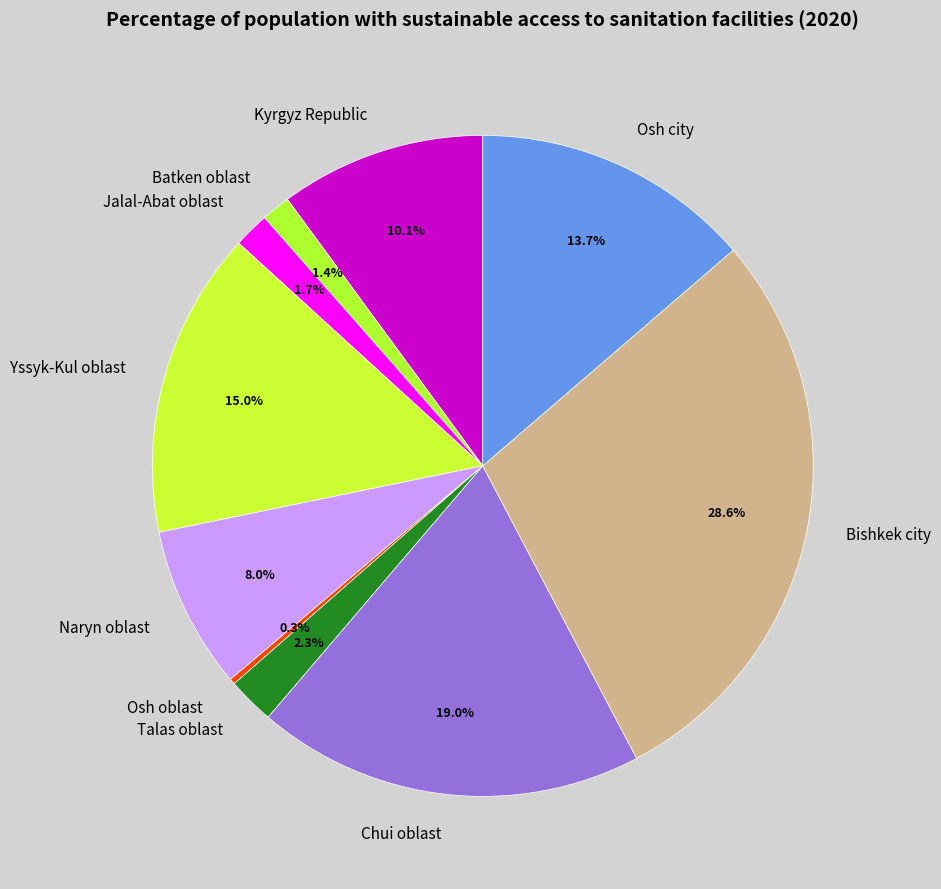

Is Osh city the majority of the pie?

No